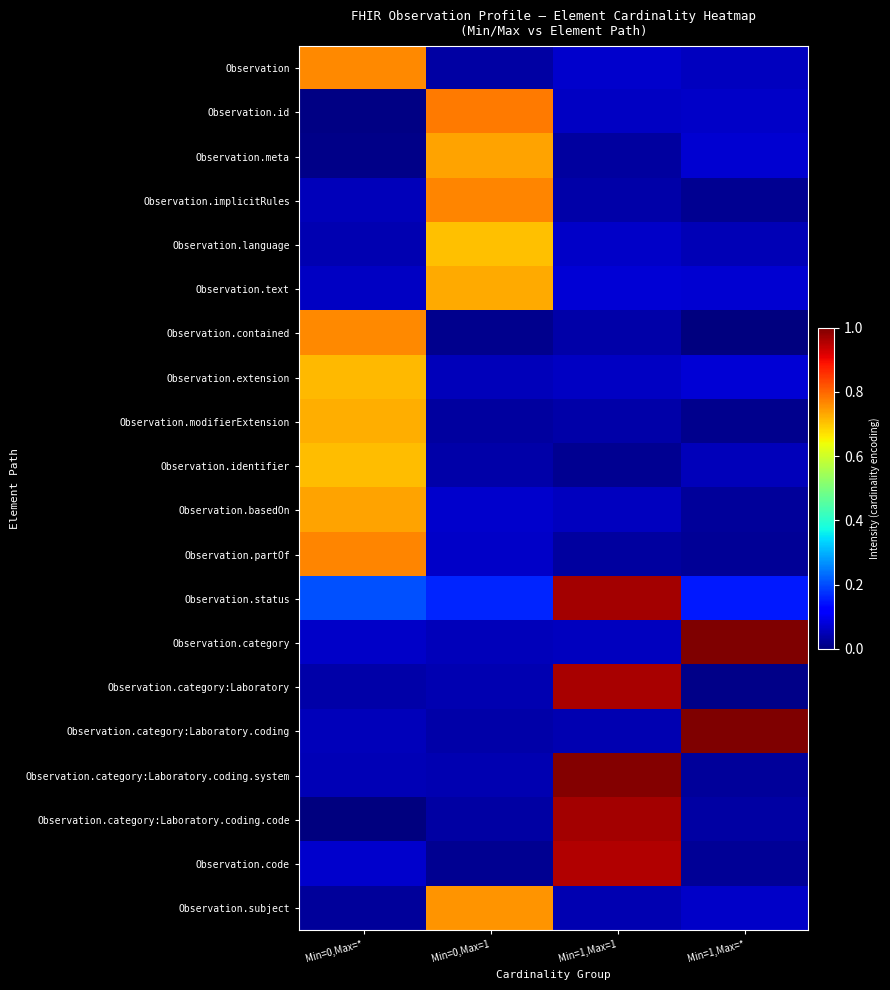

What is the difference between the highest and lowest values at 1?

1